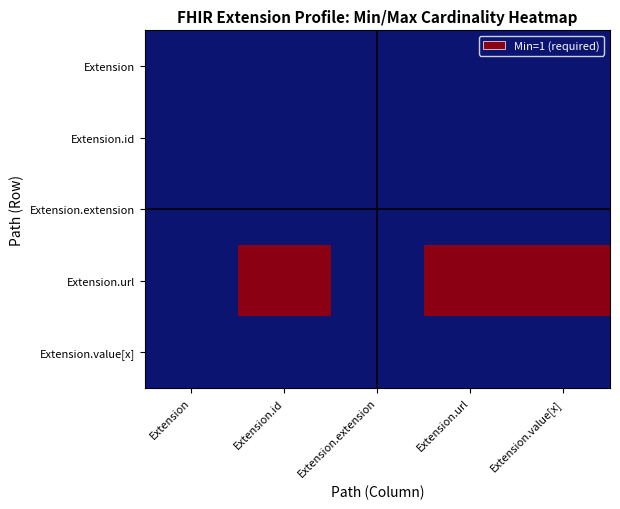

At which label does Extension.url reach its minimum?

Extension